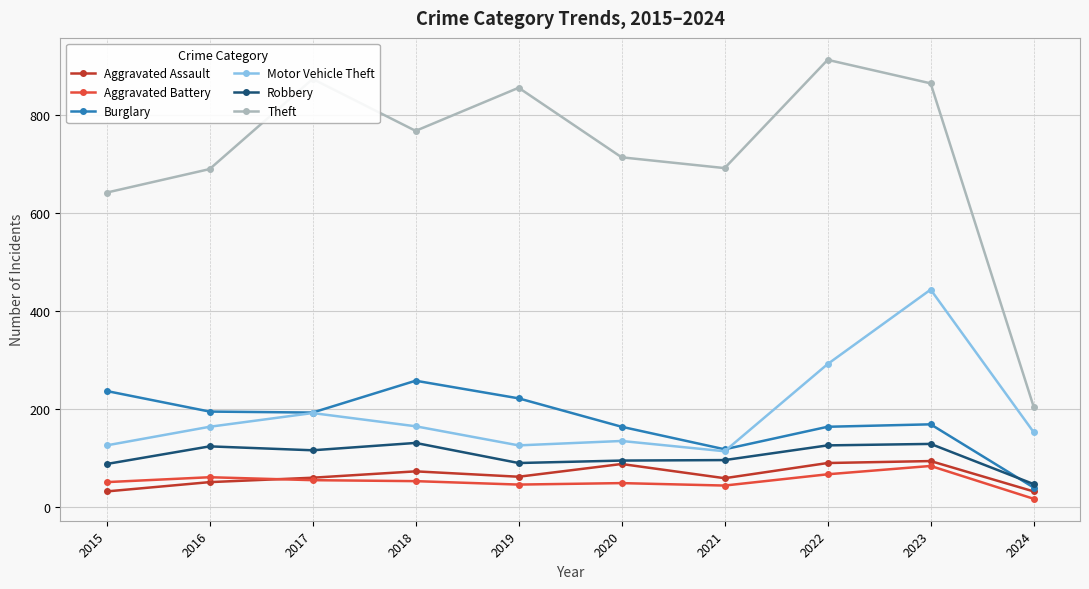

In Aggravated Assault, how many points are higher than both neighbors (excluding endpoints)?

3